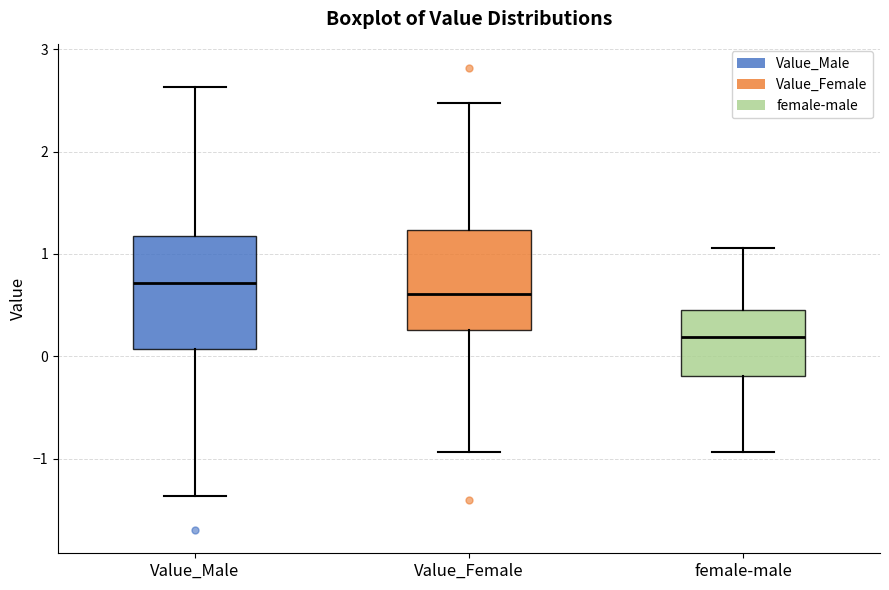

Where does the upper whisker of the box for Value_Female end on the y-axis? The values are not printed on the chart, so give them approximately, as read against the axis.

2.5